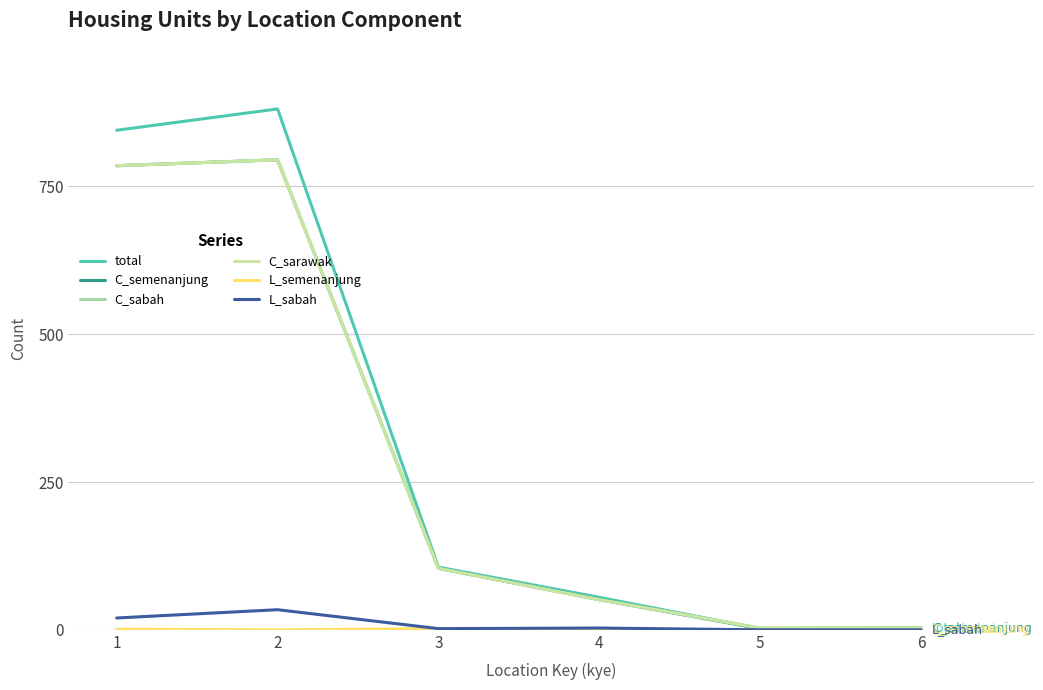

Reading right to left, extract all data points from this chart.

total: 3	2	55	106	881	845
C_semenanjung: 3	2	51	104	795	785
C_sabah: 3	3	51	104	795	785
C_sarawak: 3	3	51	104	795	785
L_semenanjung: 0	0	0	2	0	1
L_sabah: 0	0	3	2	34	20